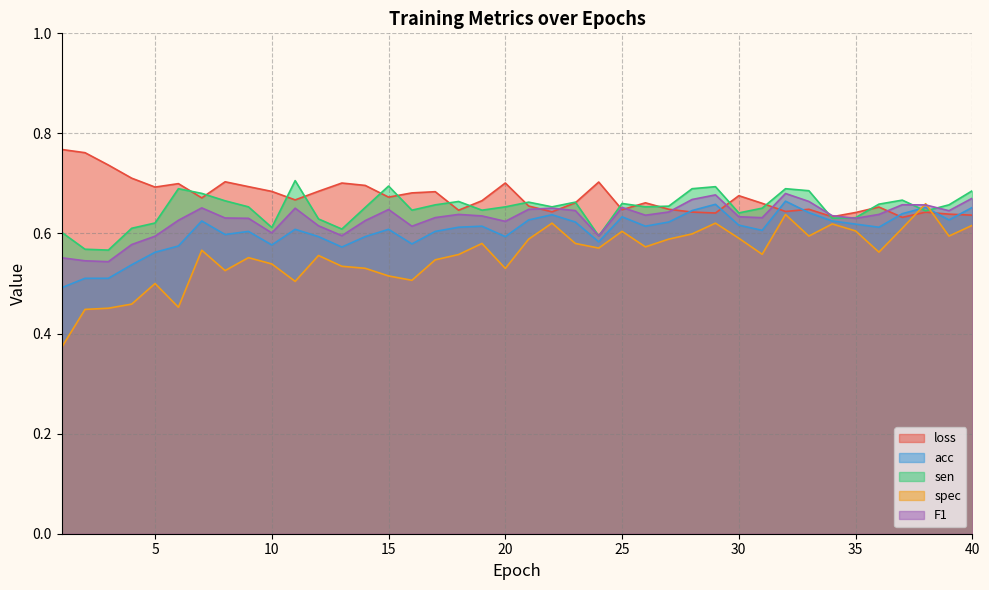

Reading right to left, extract all data points from this chart.

loss: 0.6	0.6	0.6	0.6	0.7	0.6	0.6	0.6	0.6	0.7	0.7	0.6	0.6	0.6	0.7	0.6	0.7	0.7	0.6	0.7	0.7	0.7	0.6	0.7	0.7	0.7	0.7	0.7	0.7	0.7	0.7	0.7	0.7	0.7	0.7	0.7	0.7	0.7	0.8	0.8
acc: 0.7	0.6	0.7	0.6	0.6	0.6	0.6	0.6	0.7	0.6	0.6	0.7	0.6	0.6	0.6	0.6	0.6	0.6	0.6	0.6	0.6	0.6	0.6	0.6	0.6	0.6	0.6	0.6	0.6	0.6	0.6	0.6	0.6	0.6	0.6	0.6	0.5	0.5	0.5	0.5
sen: 0.7	0.7	0.6	0.7	0.7	0.6	0.6	0.7	0.7	0.7	0.6	0.7	0.7	0.7	0.7	0.7	0.6	0.7	0.7	0.7	0.7	0.6	0.7	0.7	0.6	0.7	0.7	0.6	0.6	0.7	0.6	0.7	0.7	0.7	0.7	0.6	0.6	0.6	0.6	0.6
spec: 0.6	0.6	0.7	0.6	0.6	0.6	0.6	0.6	0.6	0.6	0.6	0.6	0.6	0.6	0.6	0.6	0.6	0.6	0.6	0.6	0.5	0.6	0.6	0.5	0.5	0.5	0.5	0.5	0.6	0.5	0.5	0.6	0.5	0.6	0.5	0.5	0.5	0.5	0.4	0.4
F1: 0.7	0.6	0.7	0.7	0.6	0.6	0.6	0.7	0.7	0.6	0.6	0.7	0.7	0.6	0.6	0.7	0.6	0.6	0.7	0.6	0.6	0.6	0.6	0.6	0.6	0.6	0.6	0.6	0.6	0.7	0.6	0.6	0.6	0.7	0.6	0.6	0.6	0.5	0.5	0.6